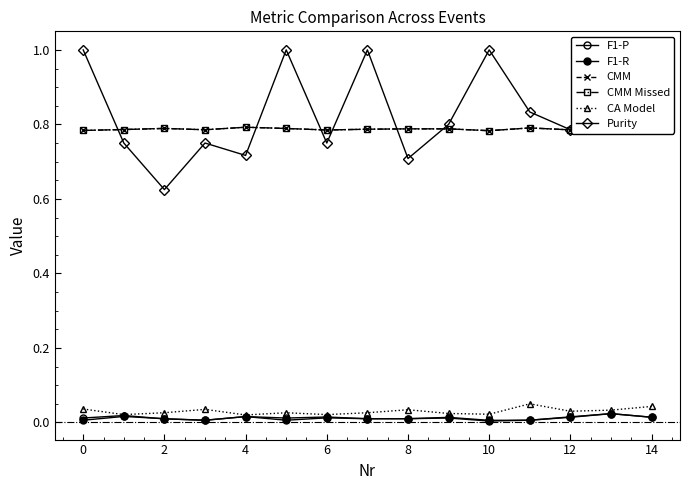

True or false: CA Model has more than 2 points higher than both neighbors.

True